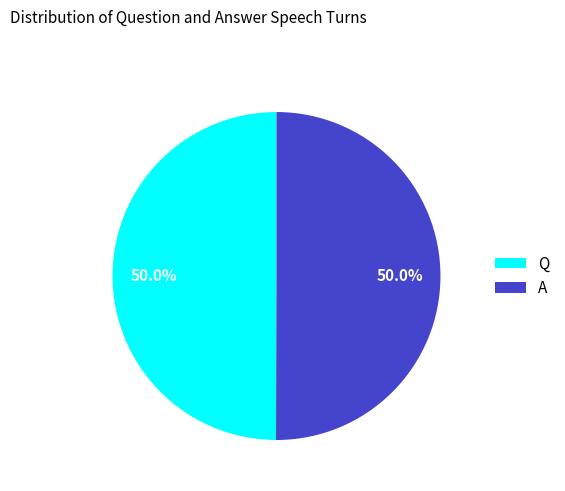

Combined, what portion of the pie is A and Q?

100.0%